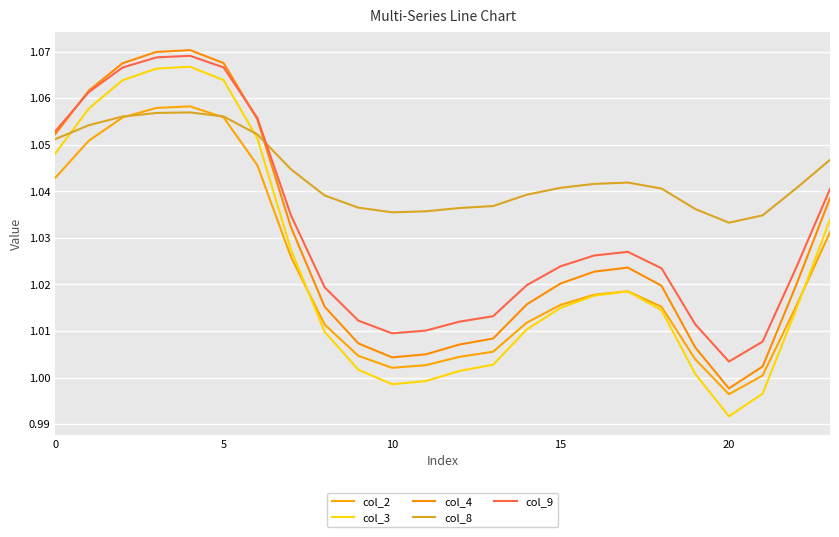

How many interior local valleys does the col_9 series have?

2